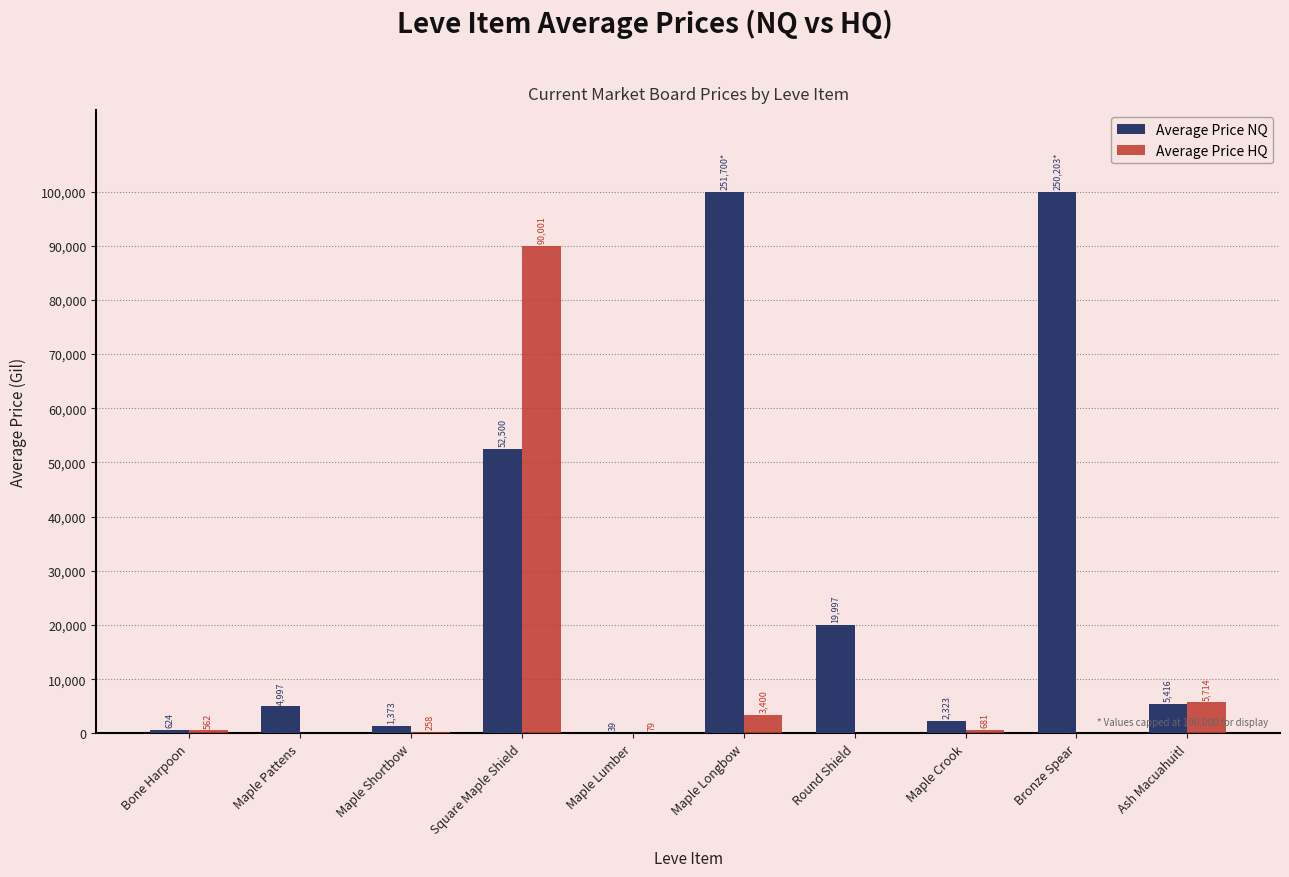

How many categories are shown in the chart?

10